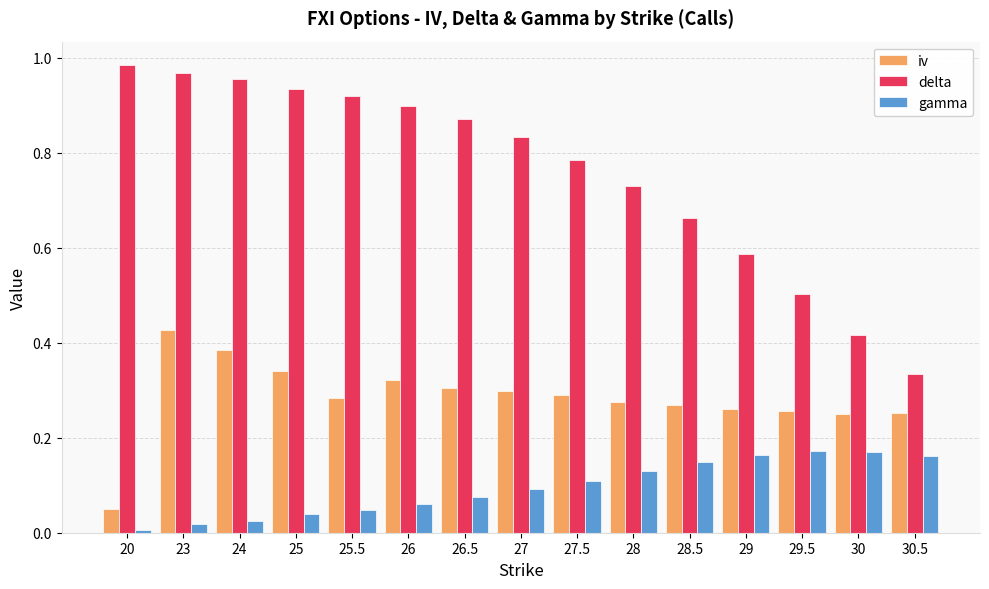

The delta series shows 0.3 at 30.5. True or false?

True